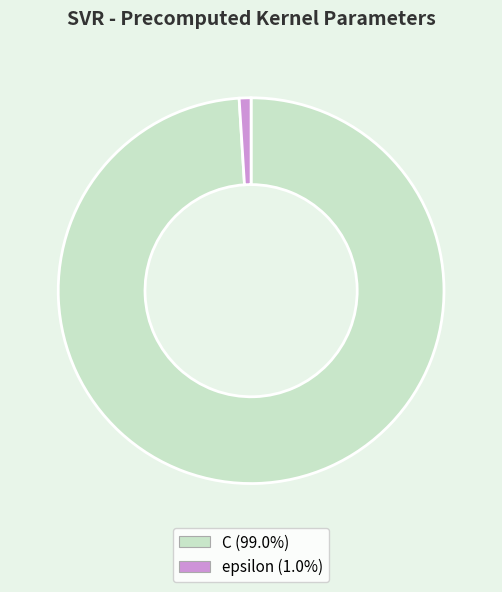

Is there any slice that represents more than half of the pie?

Yes